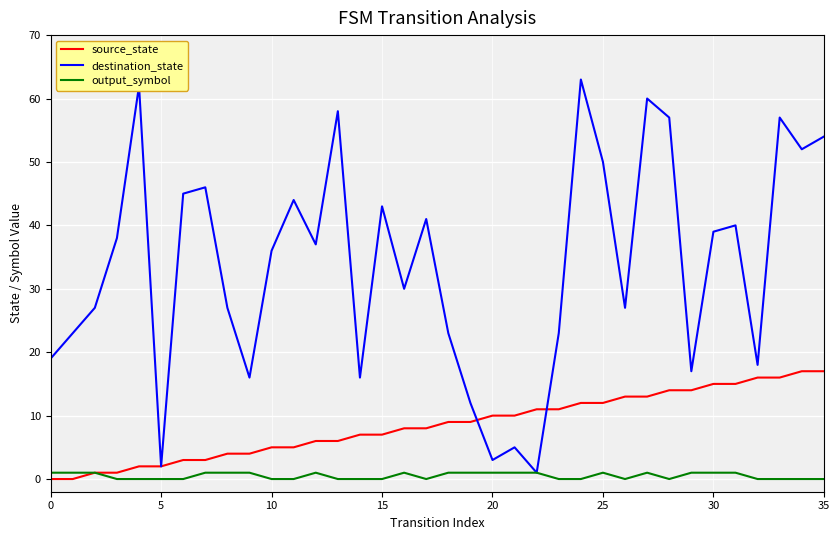

List the series in order of their peak value, highest first.

destination_state, source_state, output_symbol